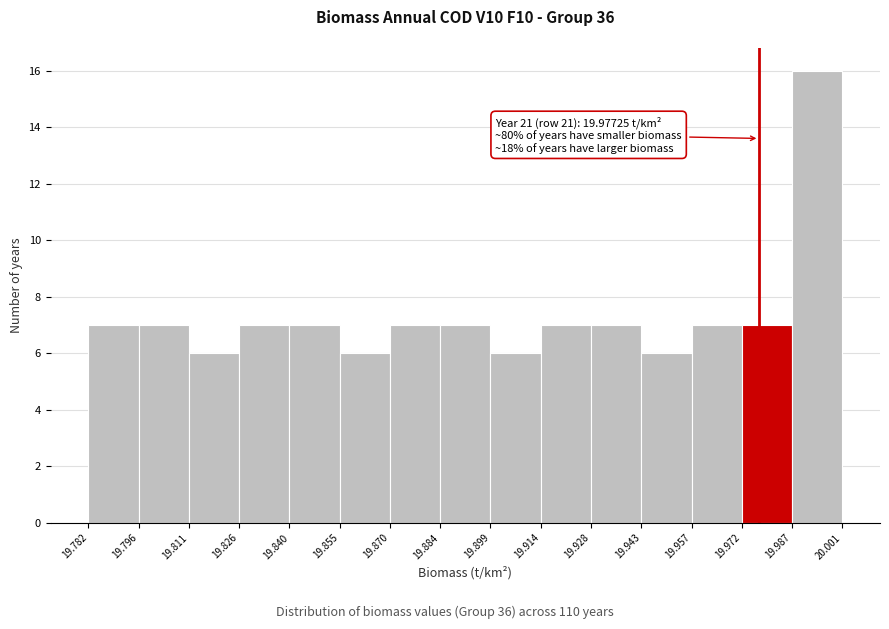

Over which range of the x-axis is the bar tallest?

19.987 to 20.001